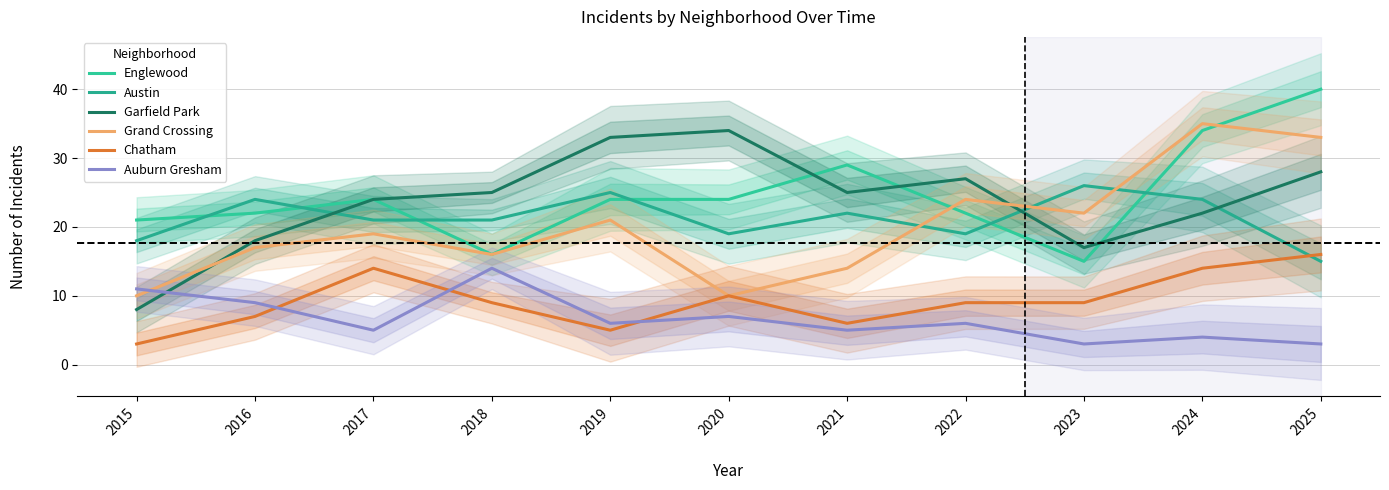

At which category does the chart reach its minimum across all series?

2015